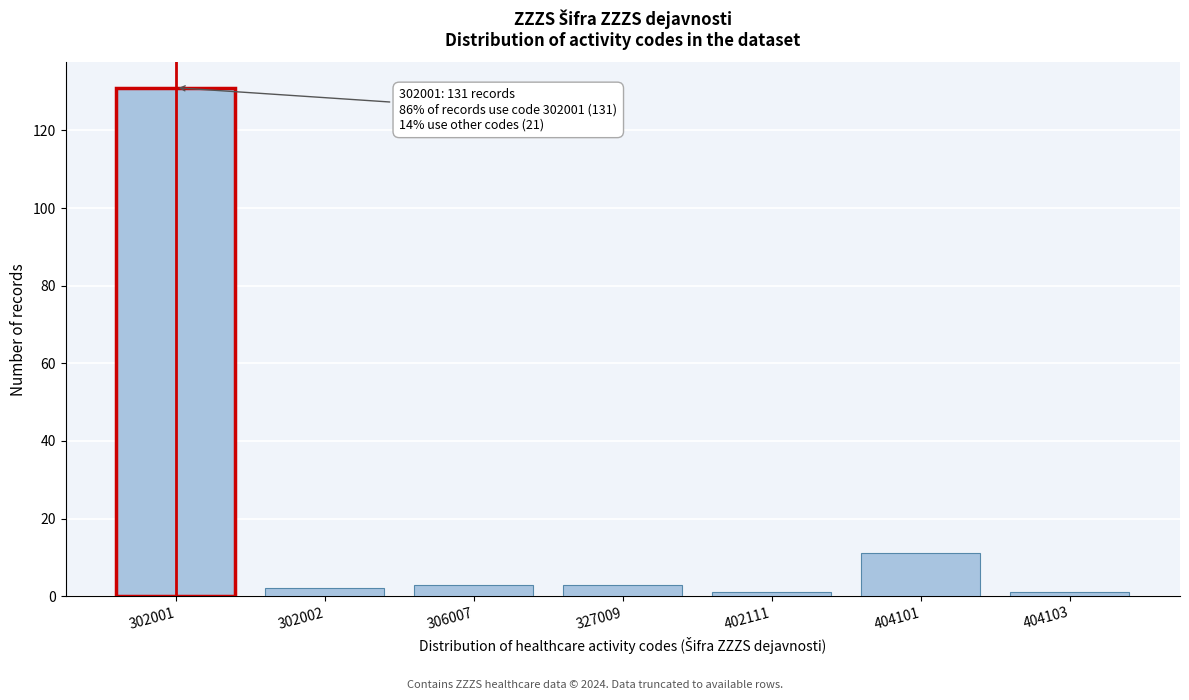

Reading left to right, what are all the values shown in this chart?

302001=131	302002=2	306007=3	327009=3	402111=1	404101=11	404103=1